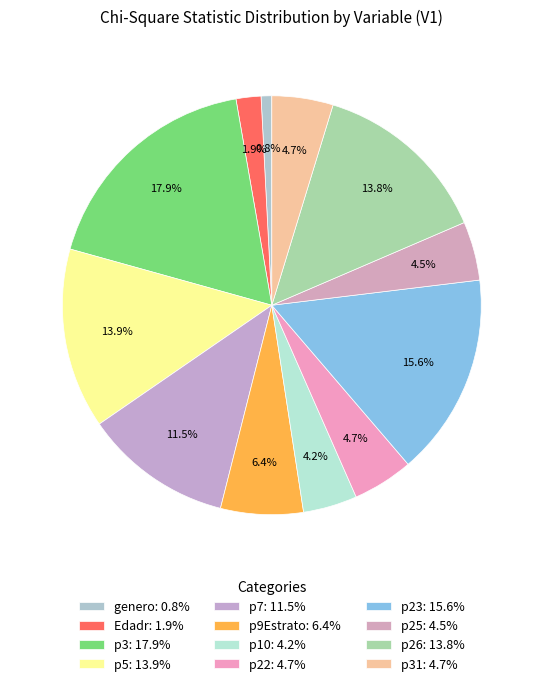

To the nearest percent, what is the average slice percentage?

8%